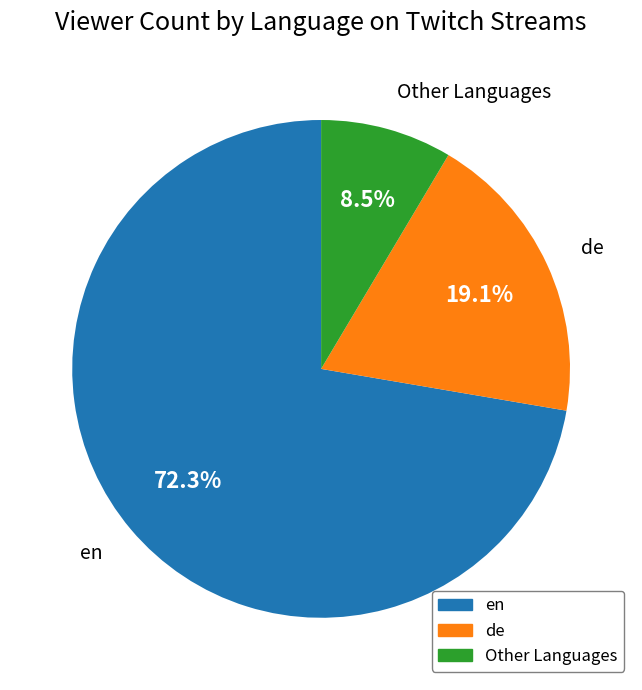

Does en account for over 50% of the chart?

Yes